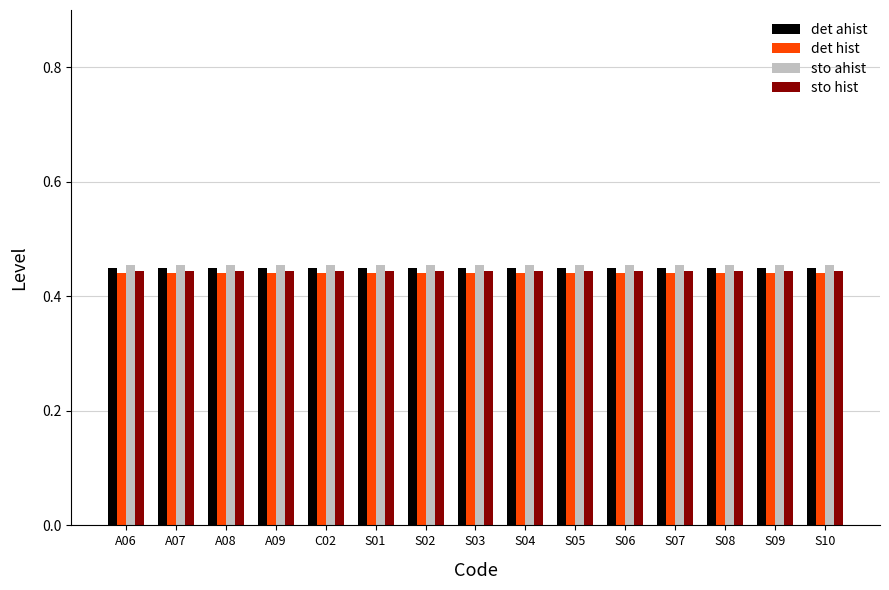

What is the sum of the det hist values at S06 and A06?

0.9